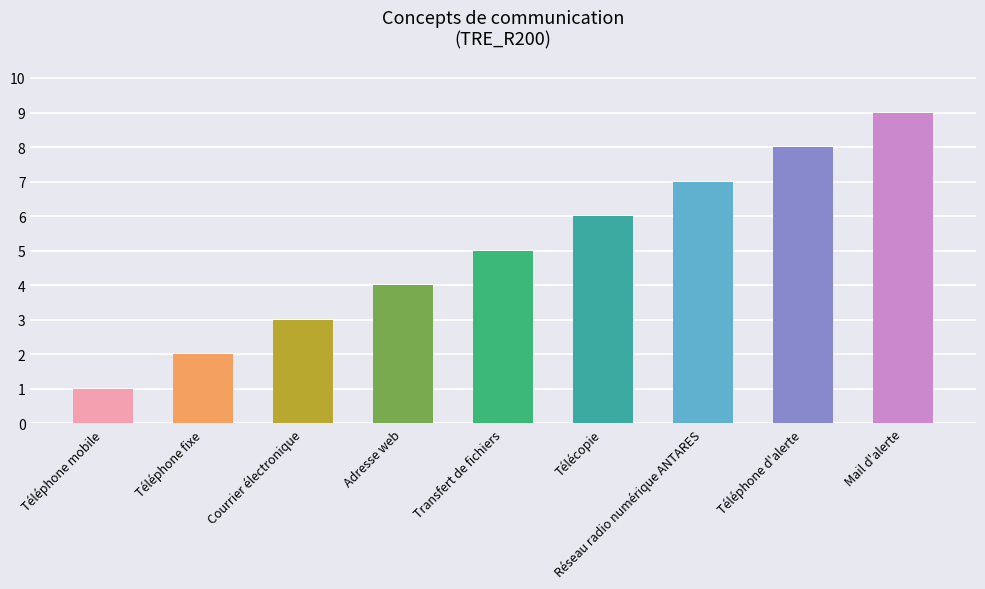

Reading left to right, list all the values displayed in this chart.

1	2	3	4	5	6	7	8	9